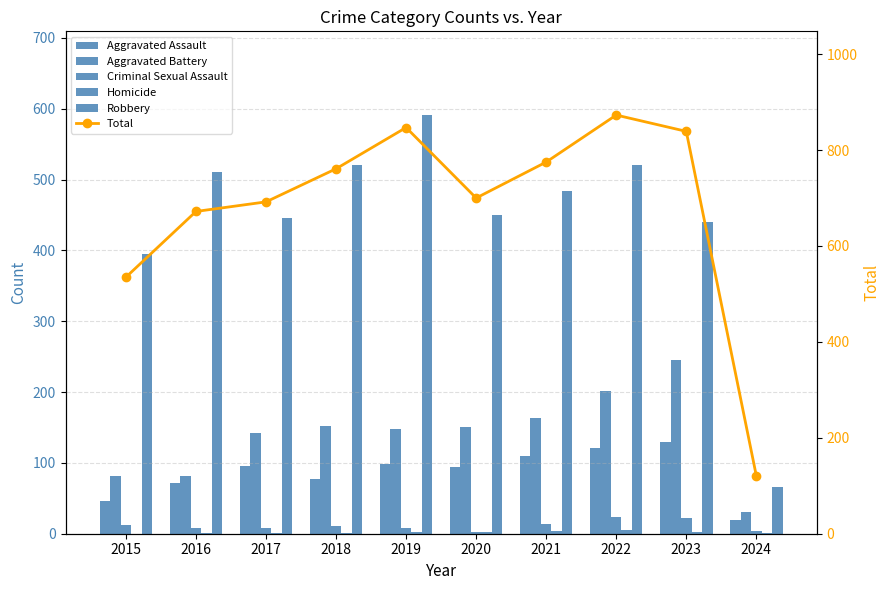

What is the sum of the Robbery values at 2022 and 2023?

961